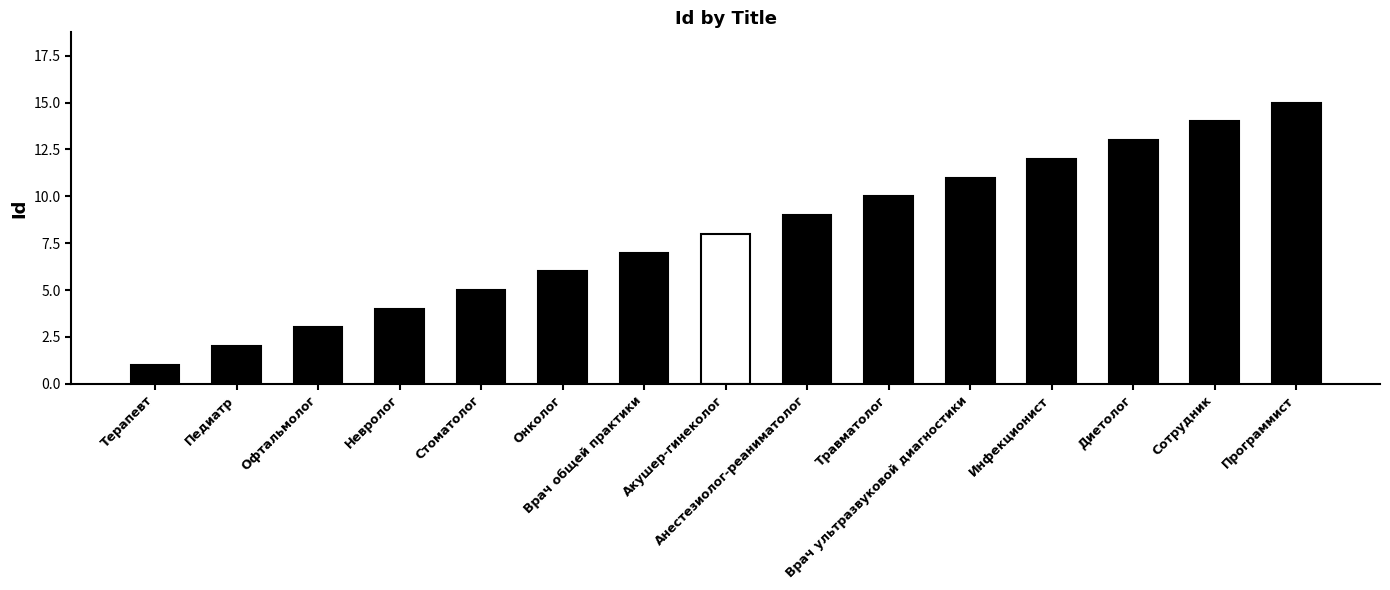

Where is the data nearest to the value 8?

Акушер-гинеколог